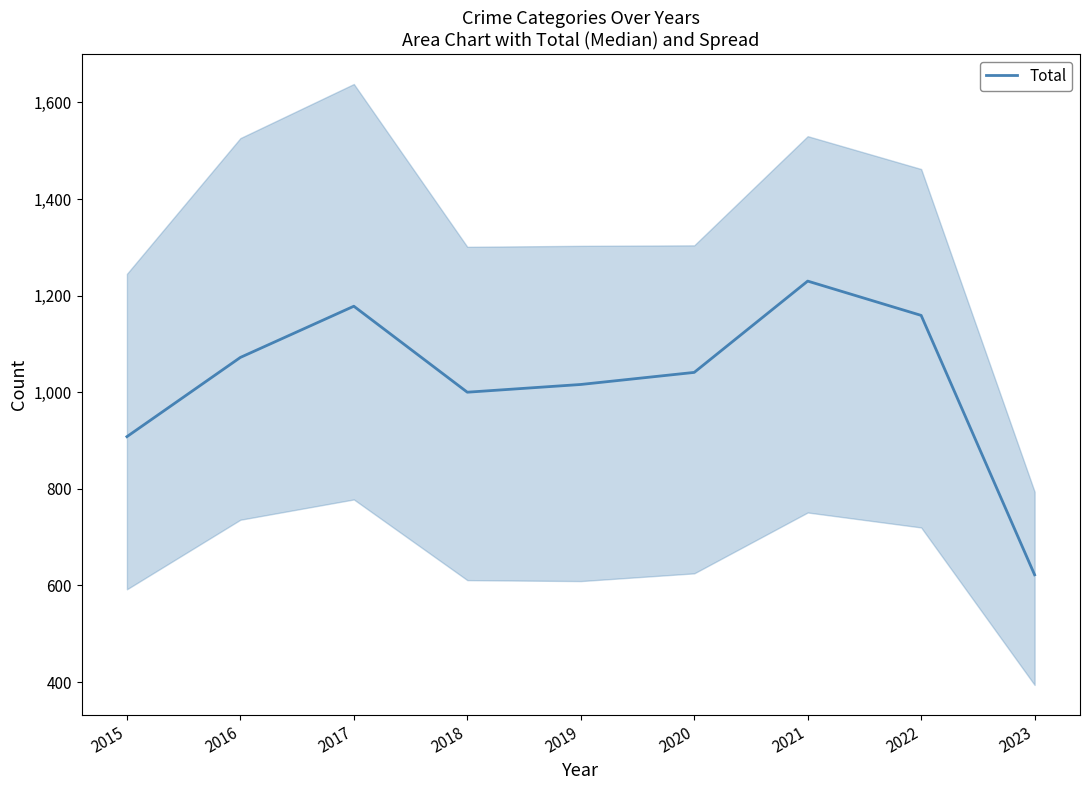

The value at 2020 is 1590. True or false?

False